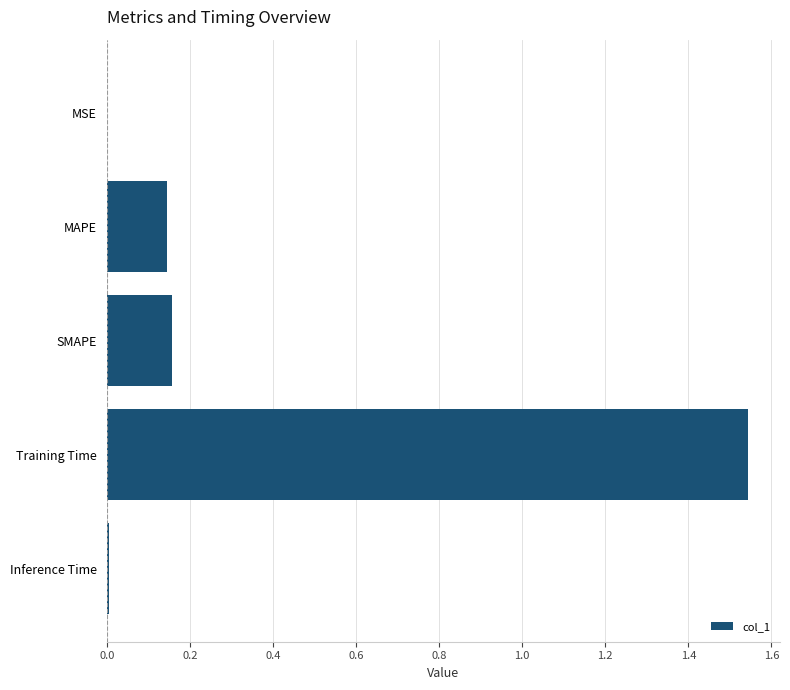

At which category does the chart reach its peak across all series?

Training Time